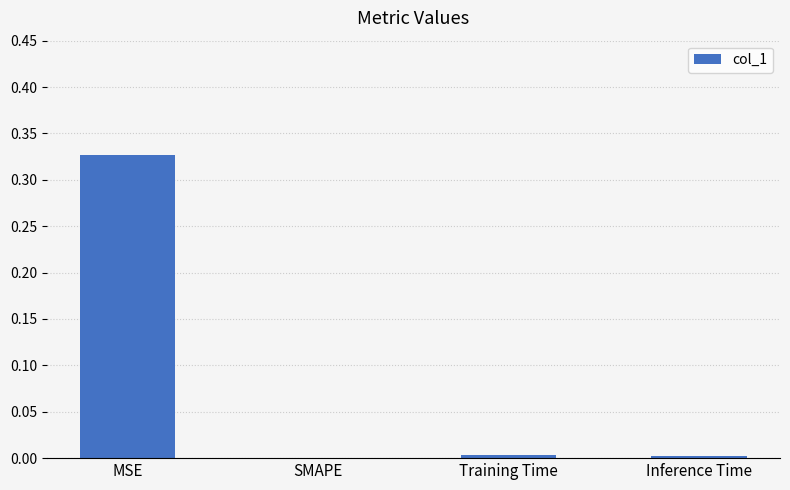

What is the change in value from MSE to SMAPE?

-0.3